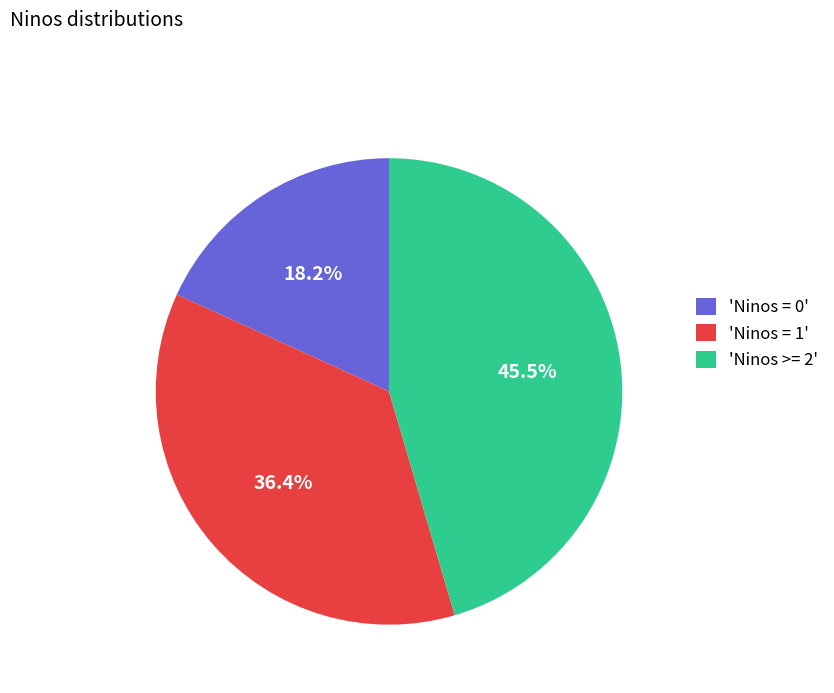

Count the number of slices in the pie.

3